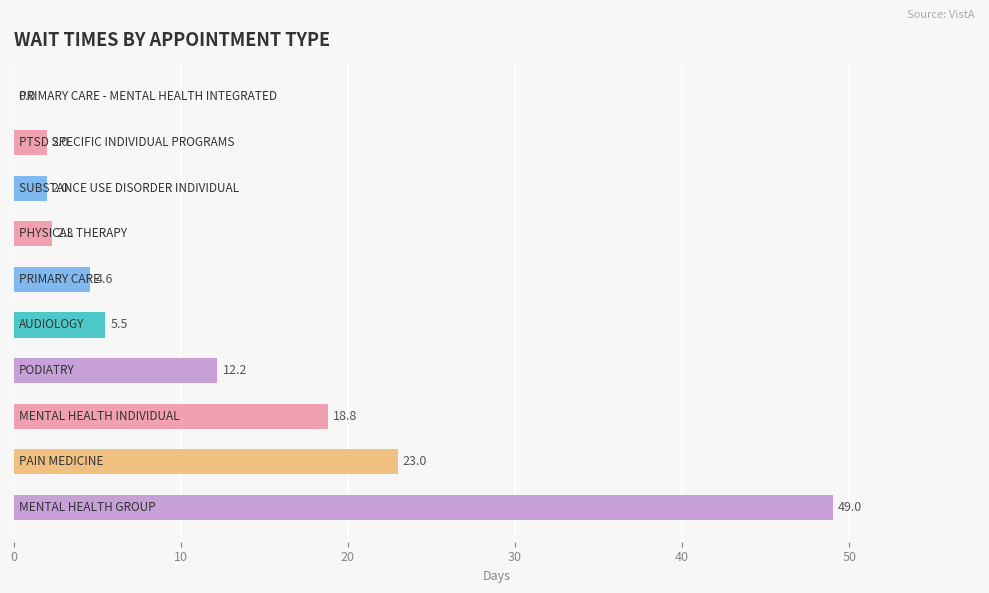

How many positive values are there?

9